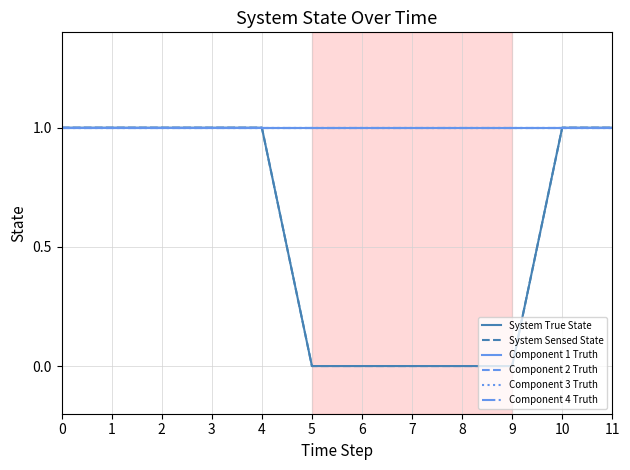

Rank the series by their maximum value, from lowest to highest.

System True State, System Sensed State, Component 1 Truth, Component 2 Truth, Component 3 Truth, Component 4 Truth